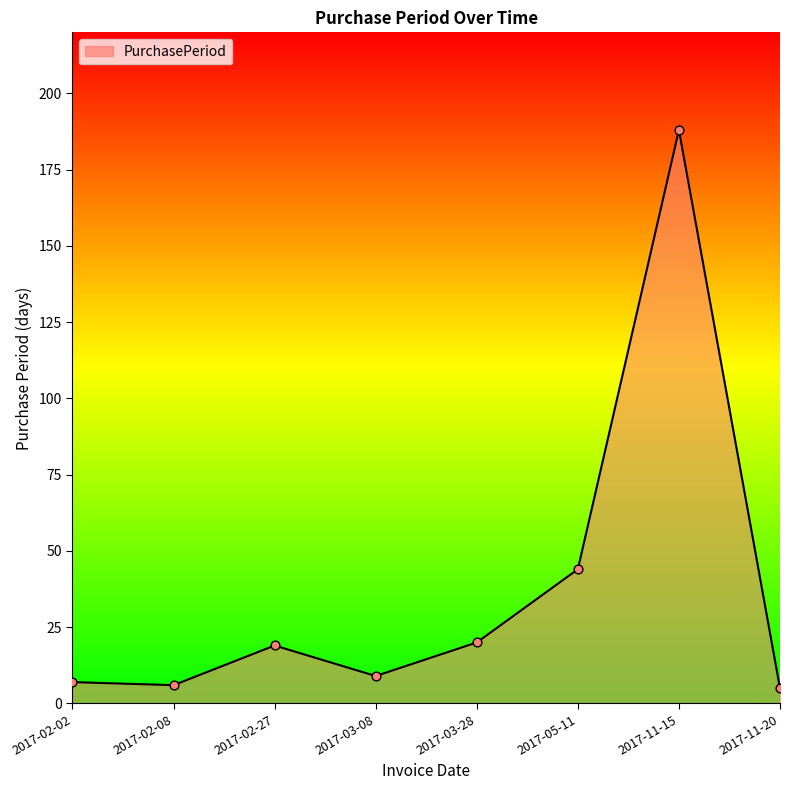

What is the ratio of the value at 2017-03-28 to the value at 2017-02-27?

1.1